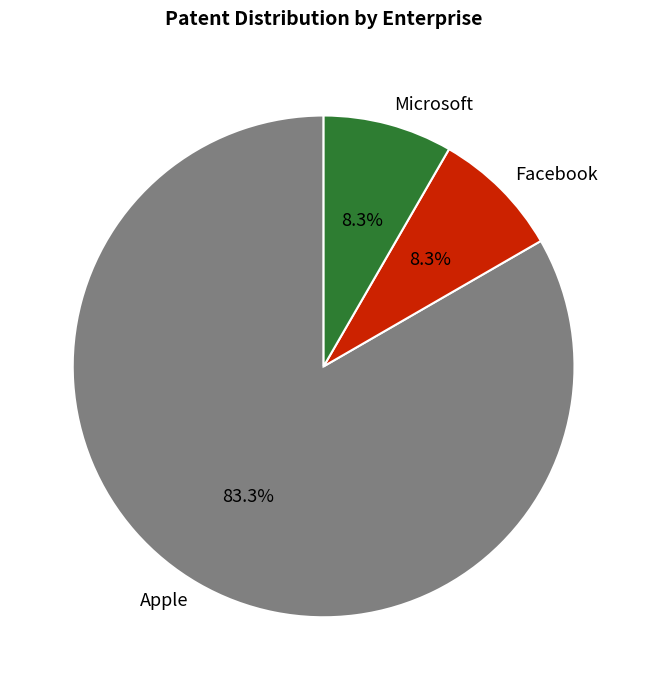

Combined, do Apple and Microsoft account for over 50%?

Yes